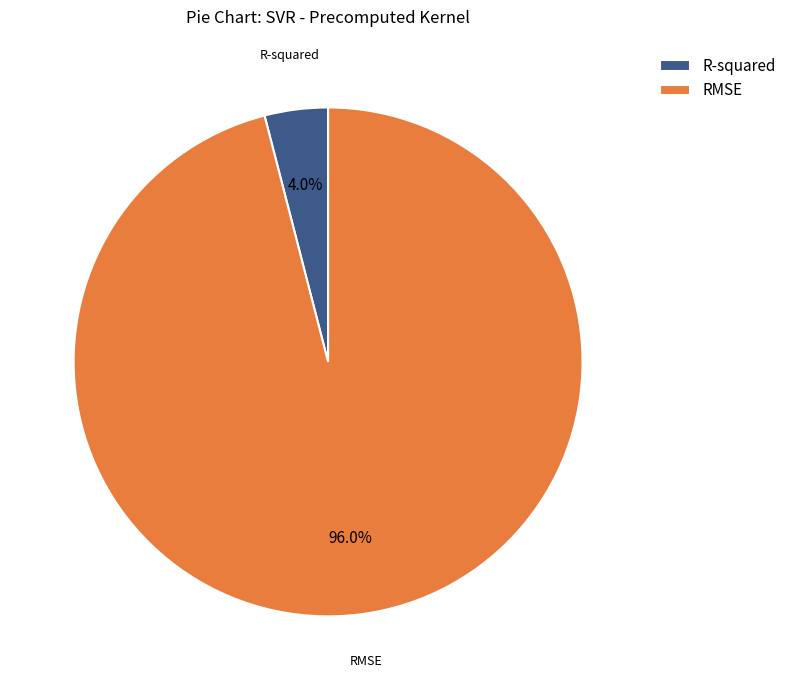

What percentage is the RMSE slice, to the nearest percent?

96%